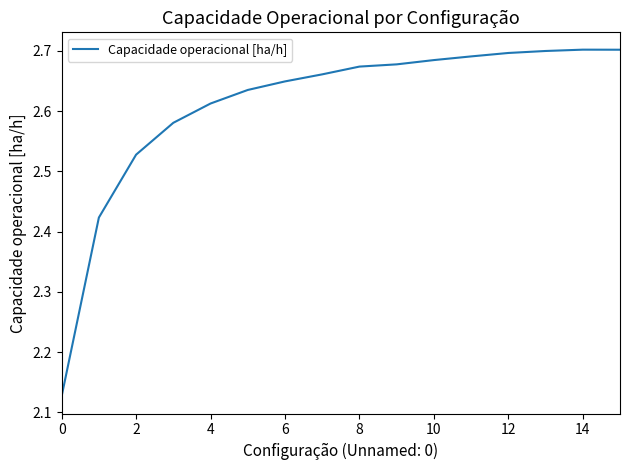

What is the difference between the maximum and minimum values?

0.6